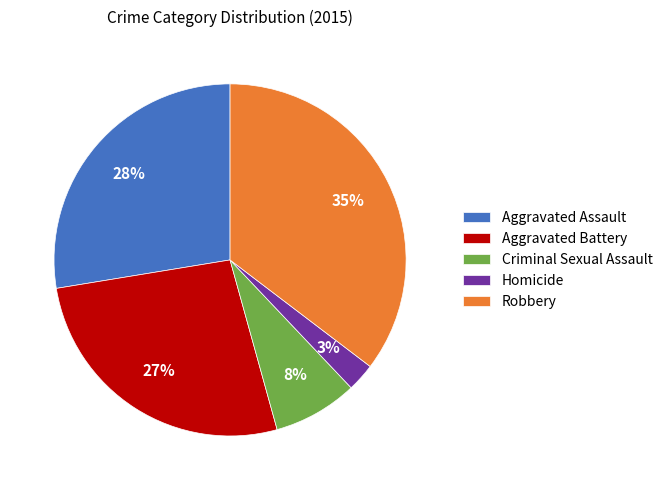

To the nearest percent, what is the average slice percentage?

20%